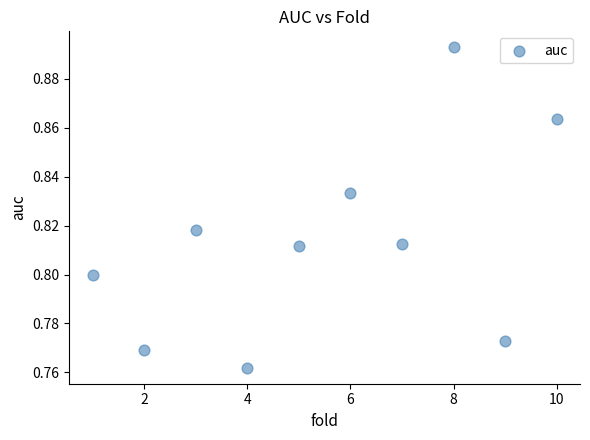

What is the range of X values (max minus min)?

9.0